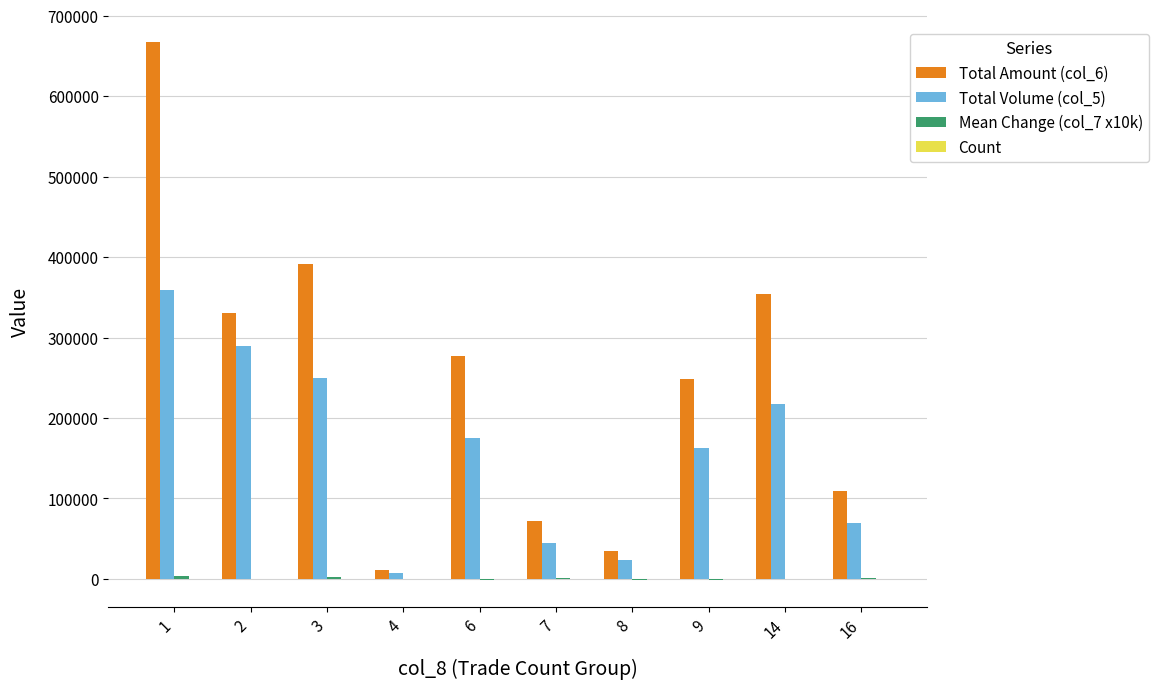

How many groups of bars are there?

10